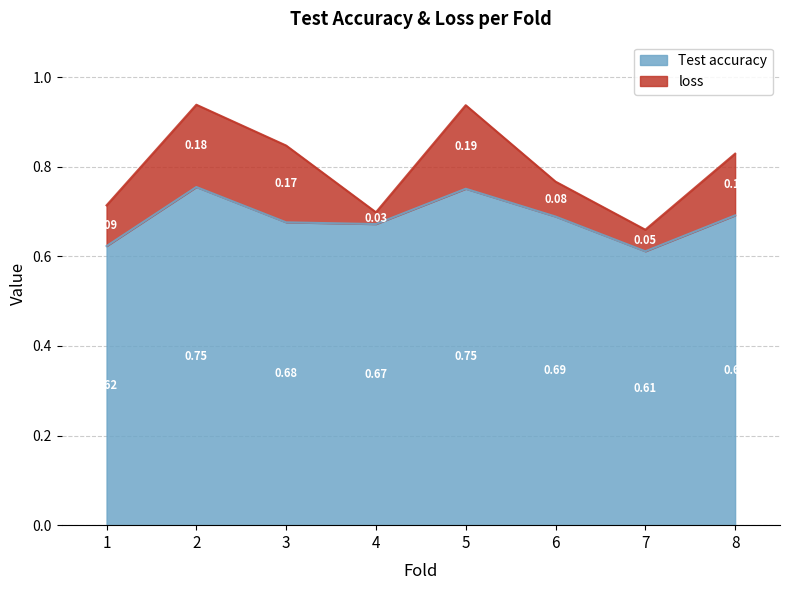

List the labels in order of value, largest first.

2, 5, 8, 6, 3, 4, 1, 7